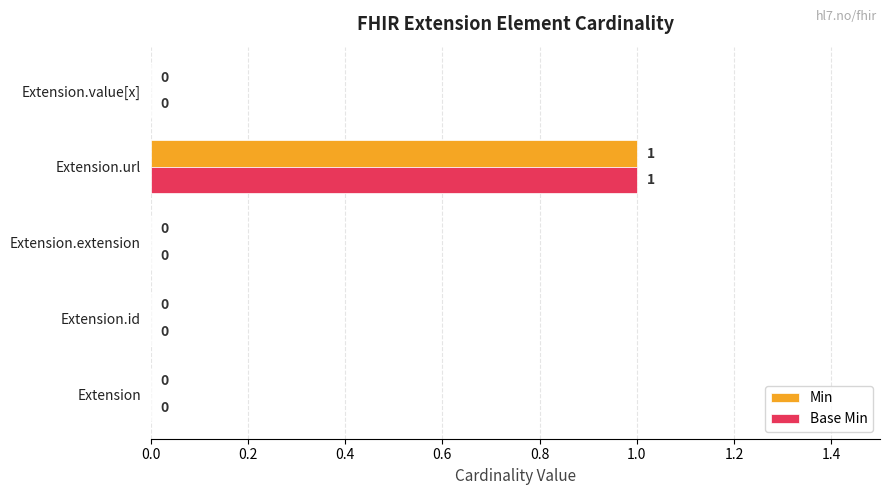

The Base Min series shows 2 at Extension.url. True or false?

False